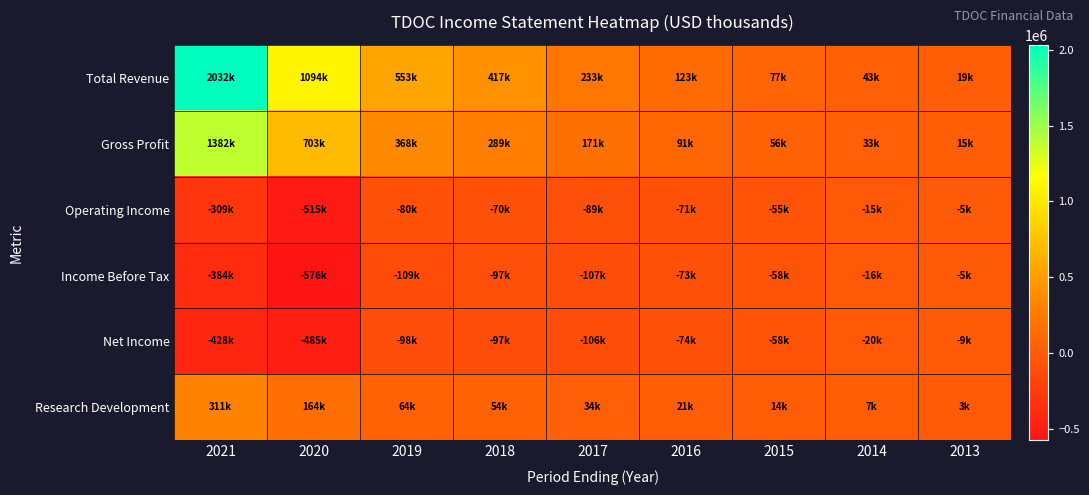

What is the difference between the highest and lowest values at 2013?

29700